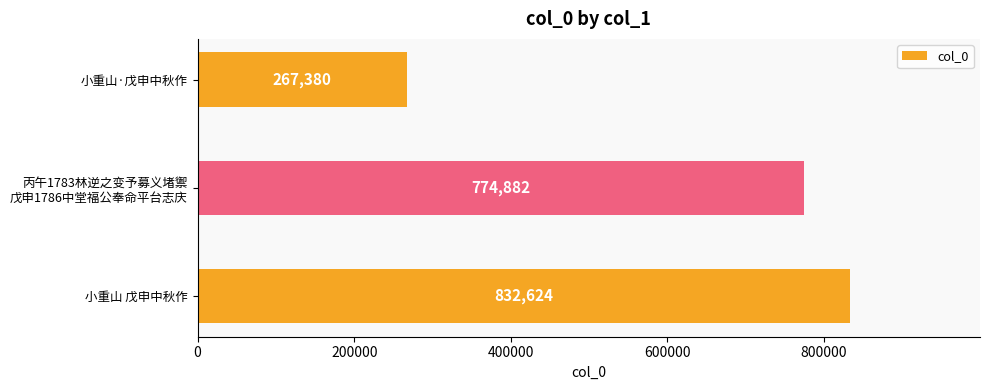

True or false: the data shows 149746 at 小重山·戊申中秋作.

False